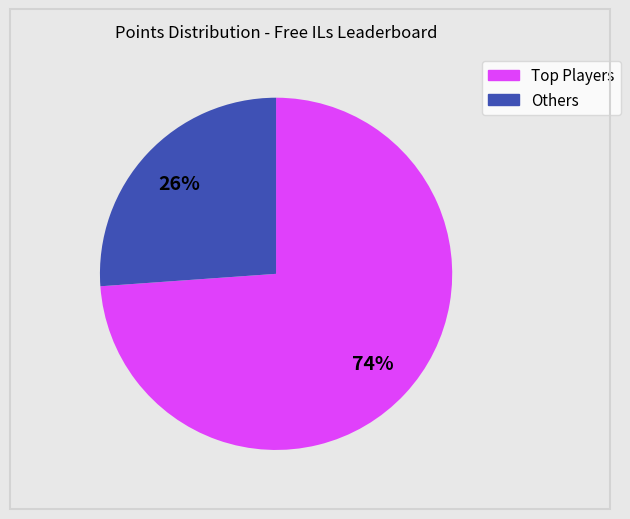

Does any single category account for the majority?

Yes